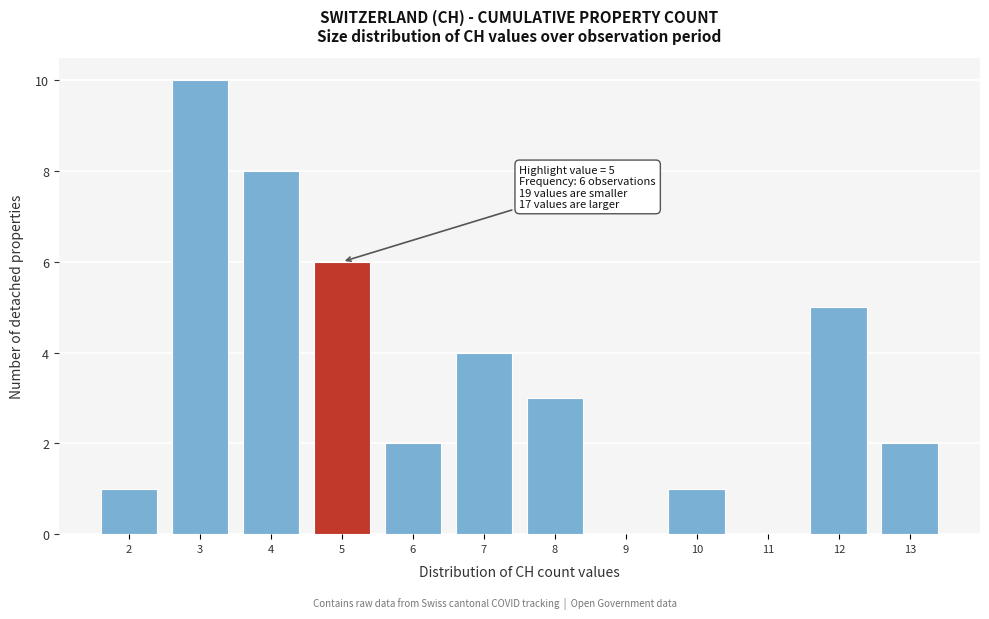

Which range on the x-axis has the tallest bar?

2.5 to 3.5